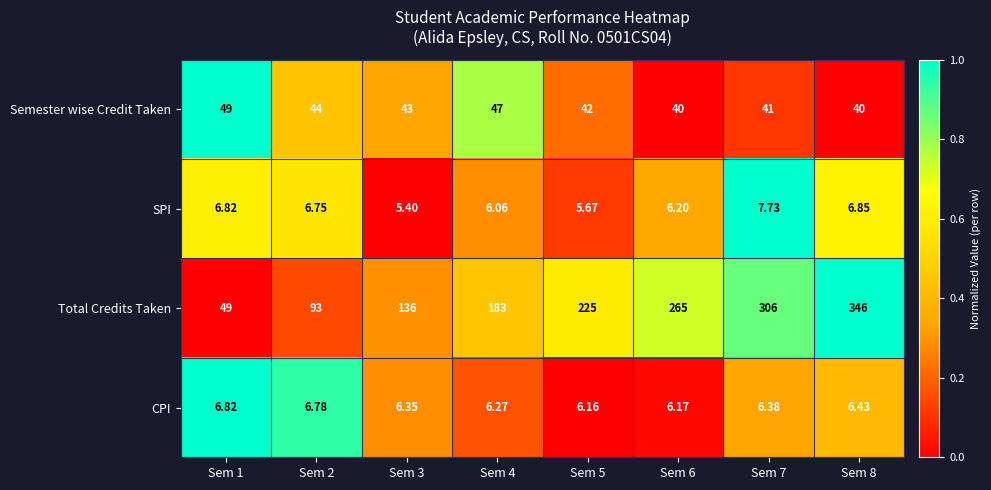

Which series has the widest spread of values?

Total Credits Taken